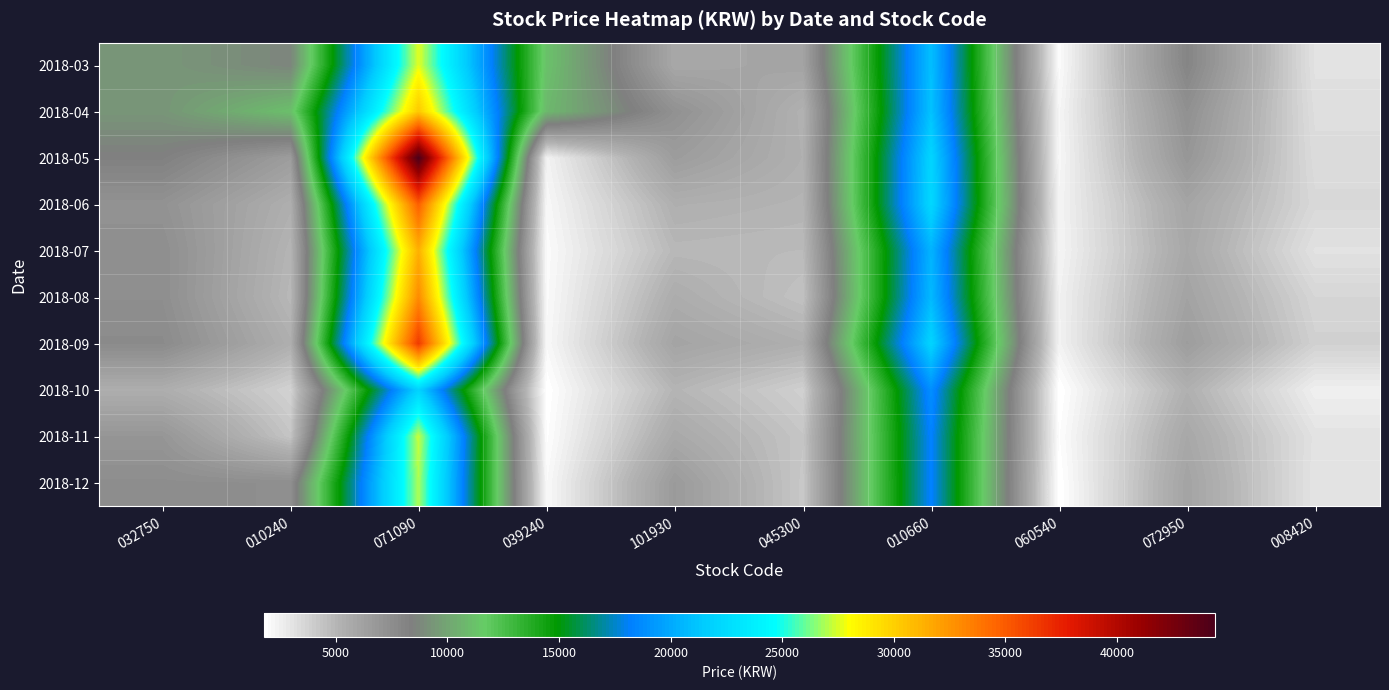

At how many categories does at least one series exceed 18528?

2